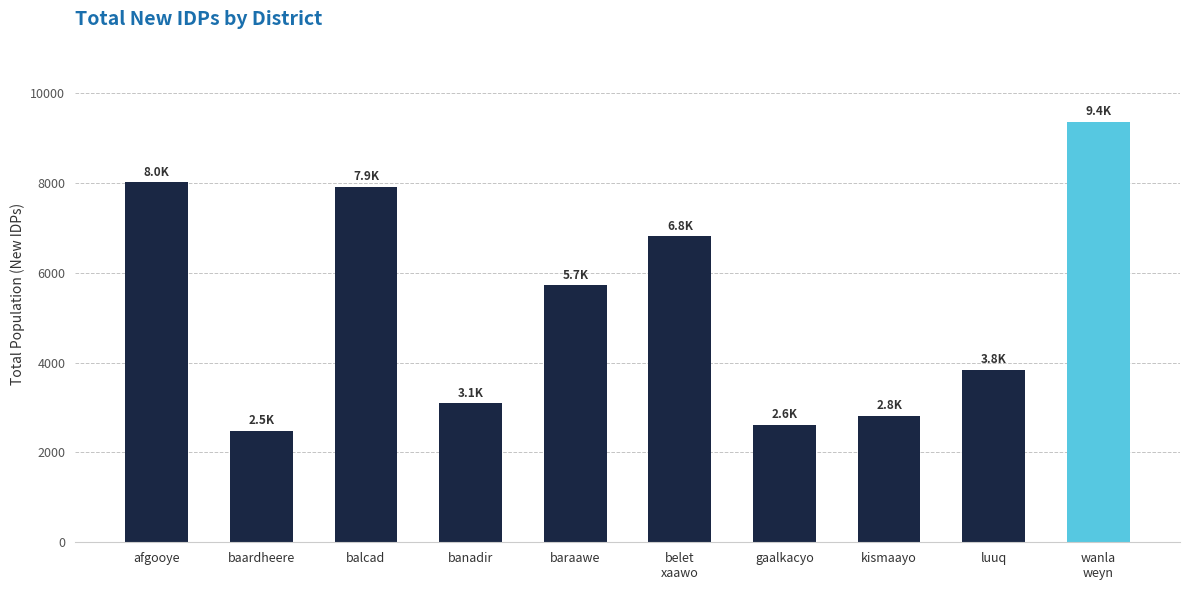

Which category has the highest value across all series?

wanla
weyn